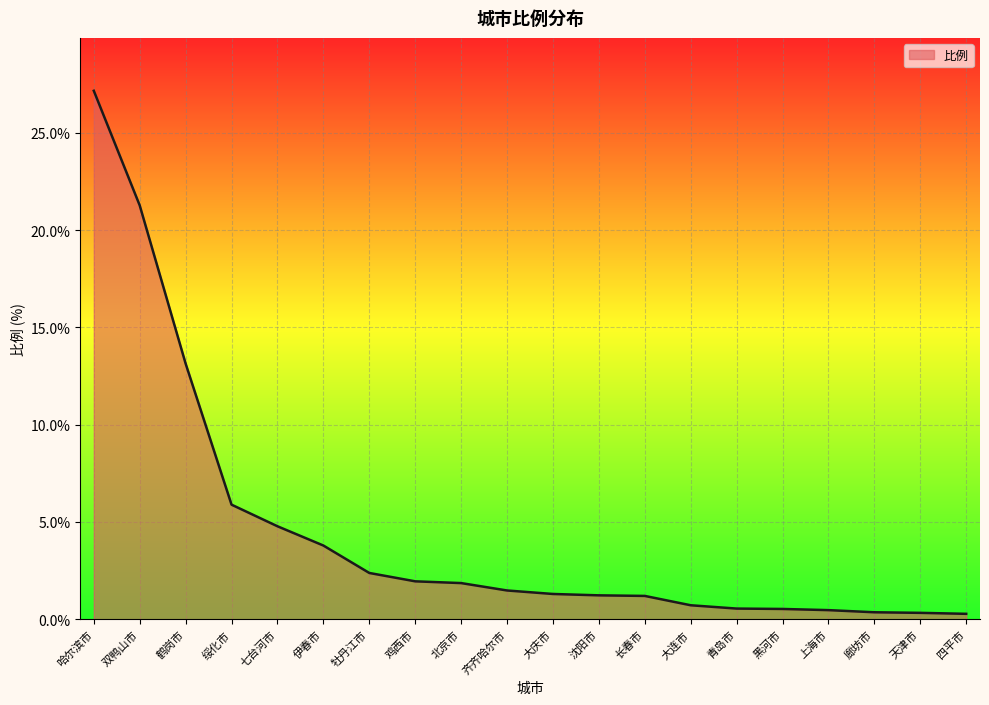

What is the change in value from 双鸭山市 to 鹤岗市?

-8.1